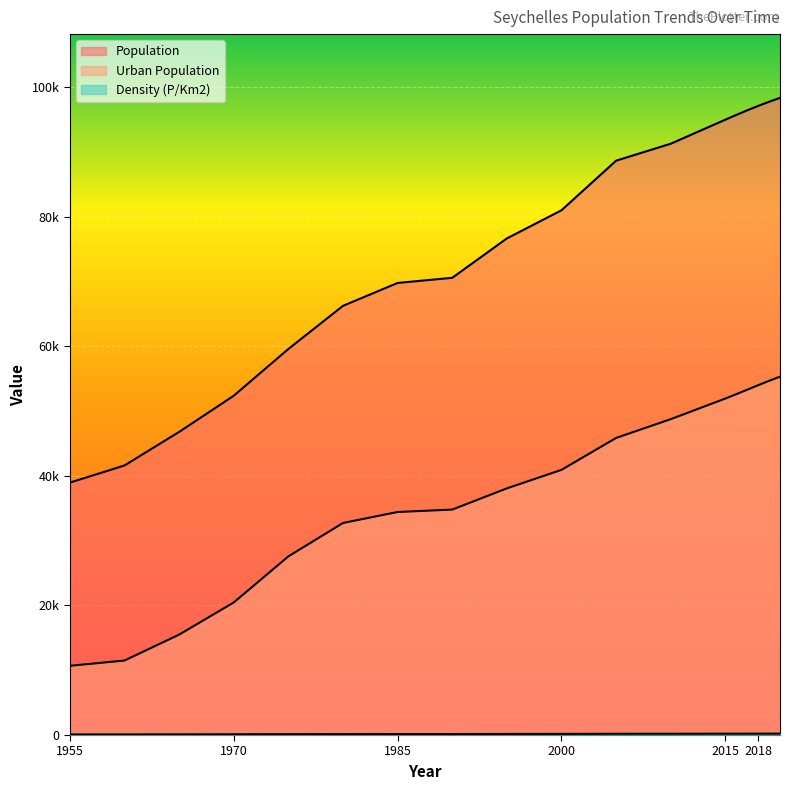

How many data points in Density (P/Km2) are less than 176?

9